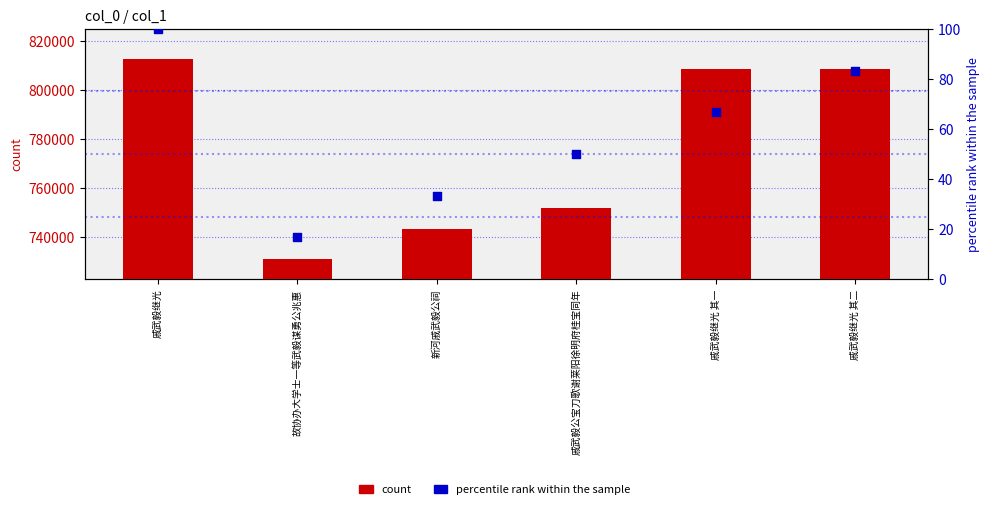

Which series contains the highest Y value?

count